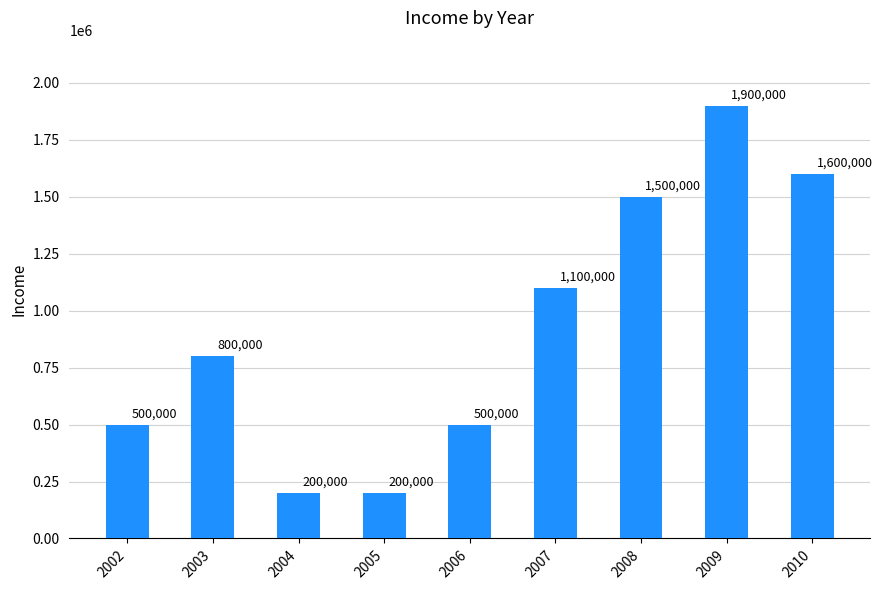

Reading left to right, extract all data points from this chart.

500000	800000	200000	200000	500000	1100000	1500000	1900000	1600000